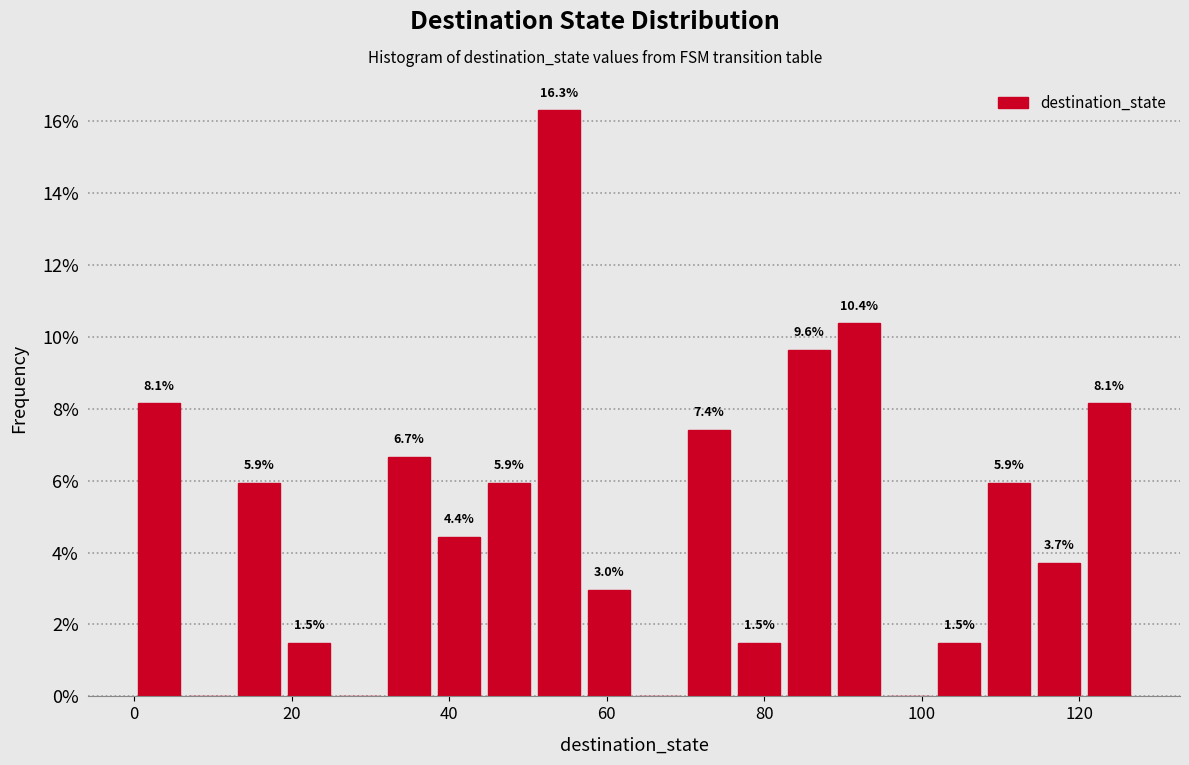

Around what value on the x-axis is the tallest bar? Give the approximate position of its centre, as read against the axis.

54